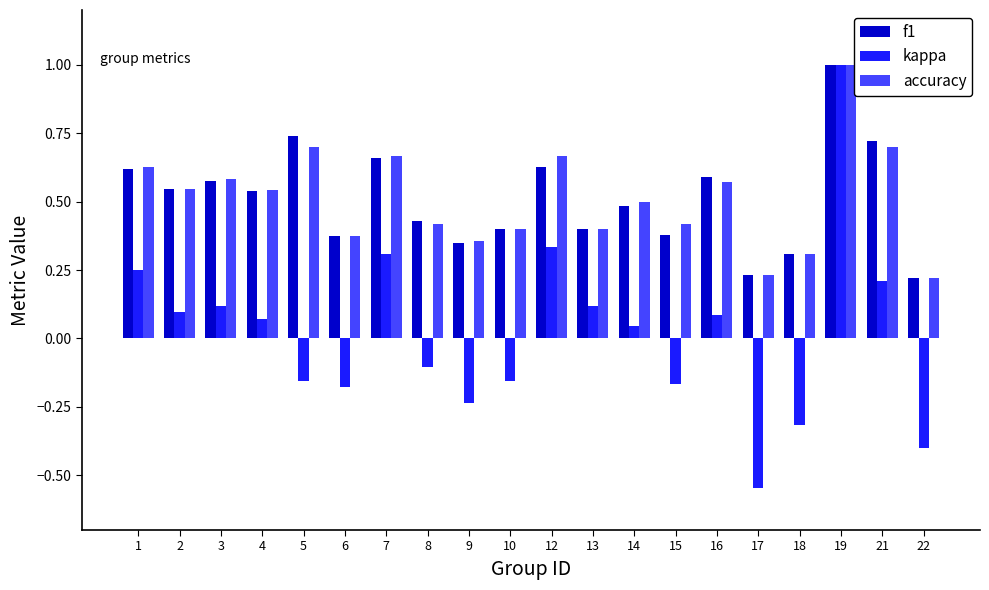

At how many categories does at least one series exceed 0?

20